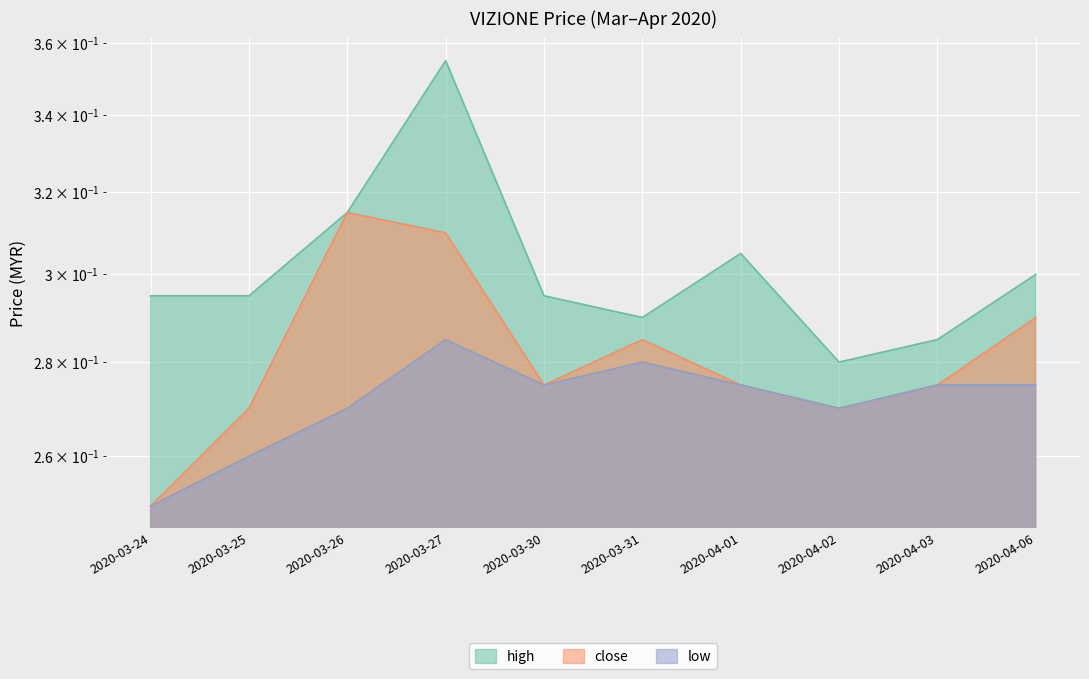

True or false: low and close cross at least once.

False